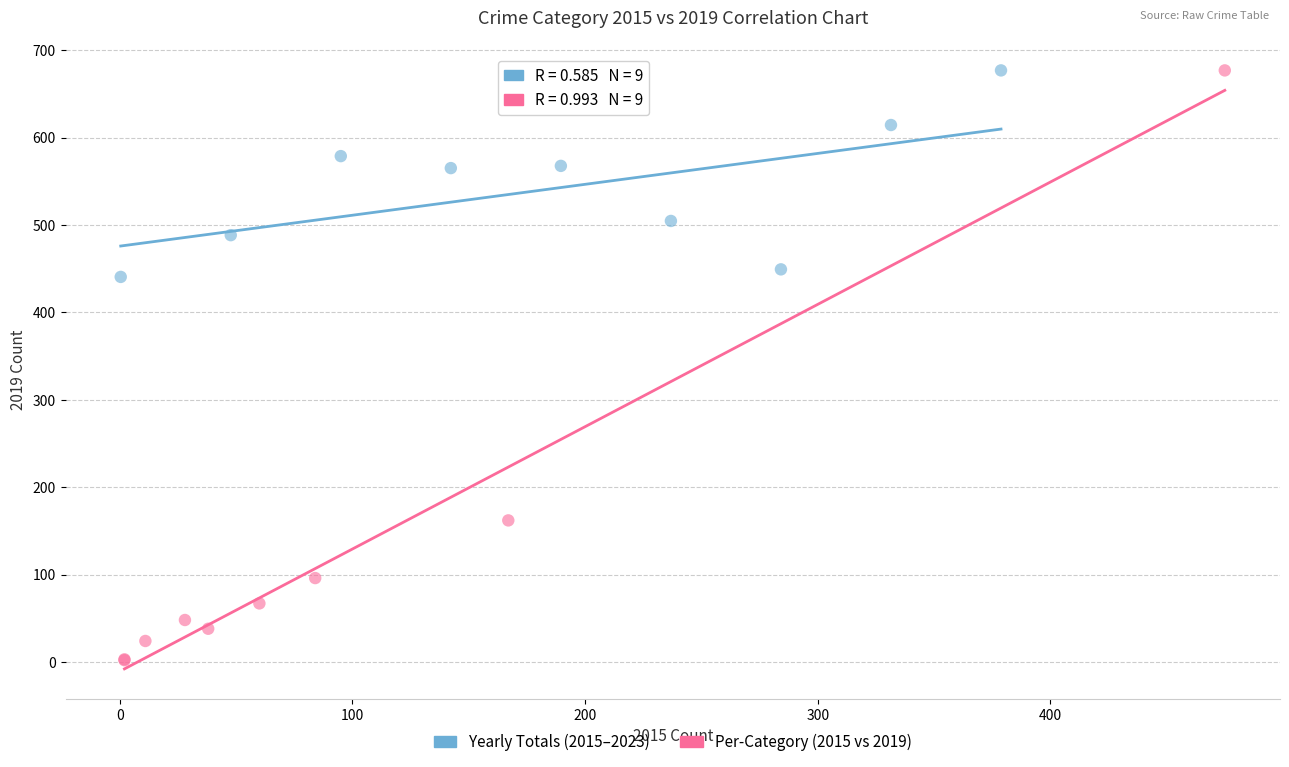

Which series has the widest spread of Y values?

Per-Category (2015 vs 2019)